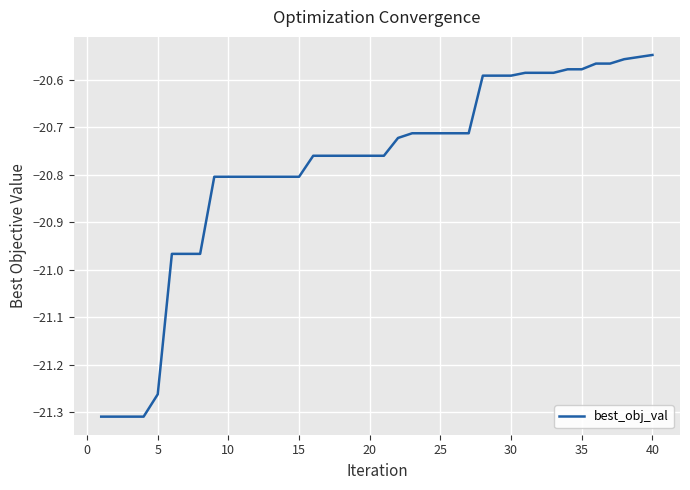

Is this an area chart (filled region under the line)?

No